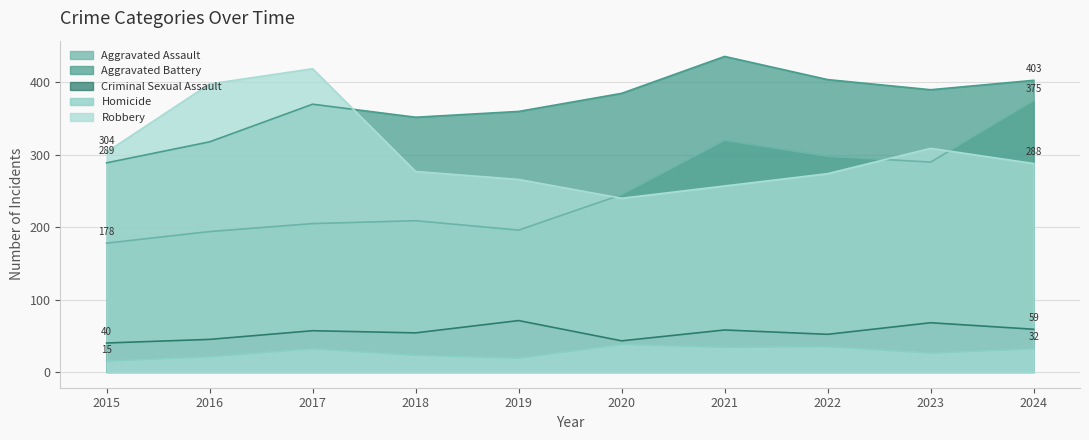

What are all the series names shown in the legend?

Aggravated Assault, Aggravated Battery, Criminal Sexual Assault, Homicide, Robbery